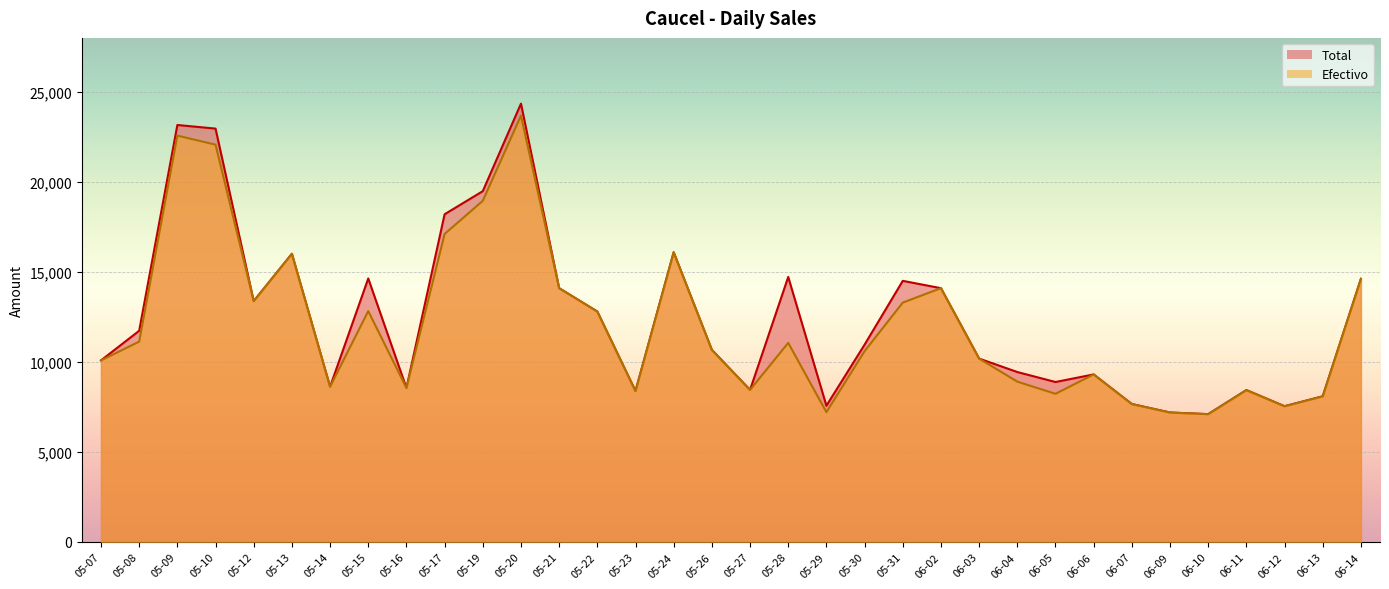

Which has a higher value, 06-06 or 05-31?

05-31